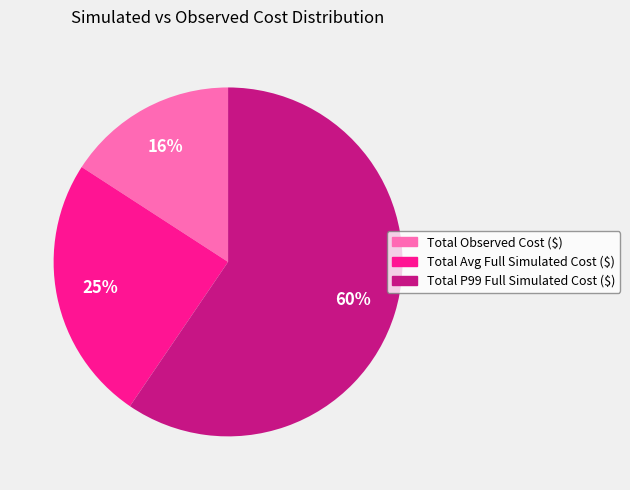

What is the smallest slice in the pie chart?

Total Observed Cost ($)